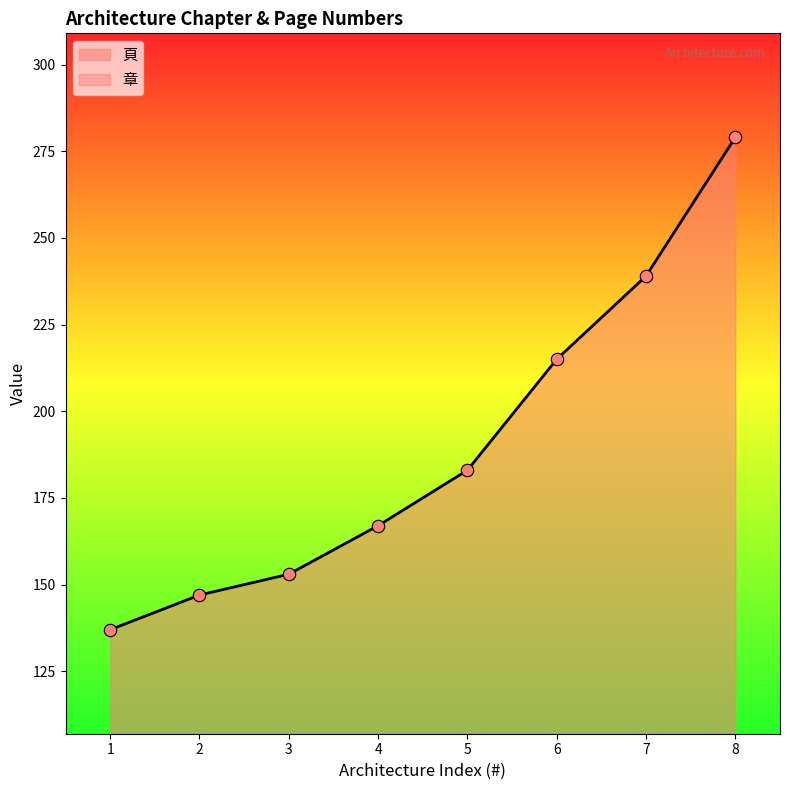

What are all the series names shown in the legend?

章, 頁